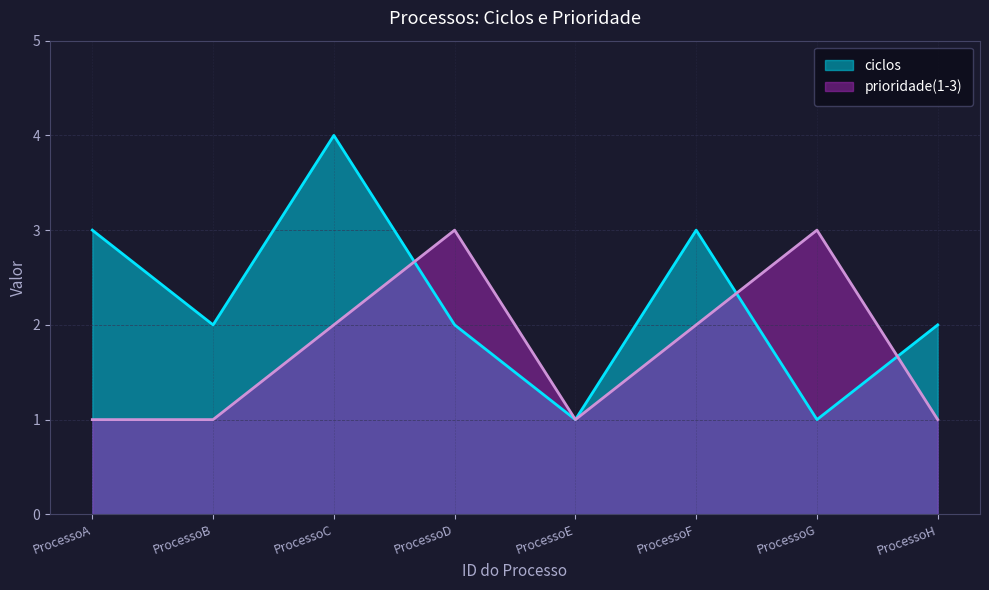

How many lines are shown in the chart?

2